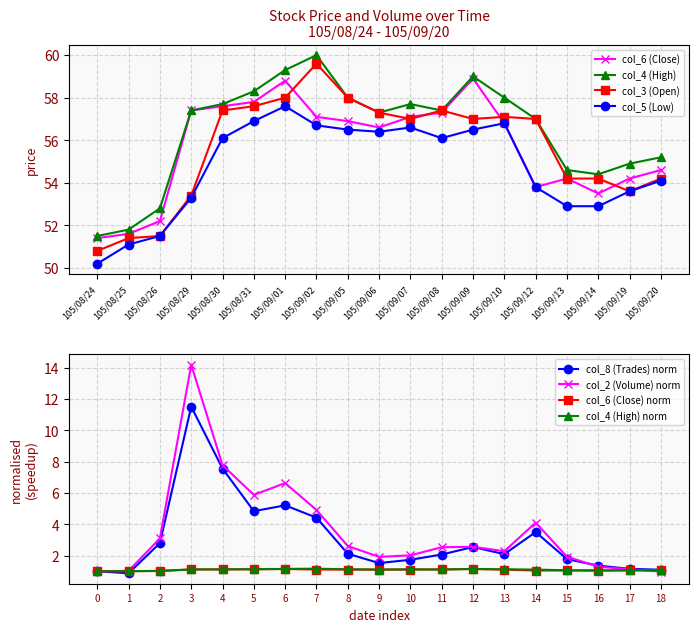

True or false: col_4 (High) and col_3 (Open) intersect in this chart.

False